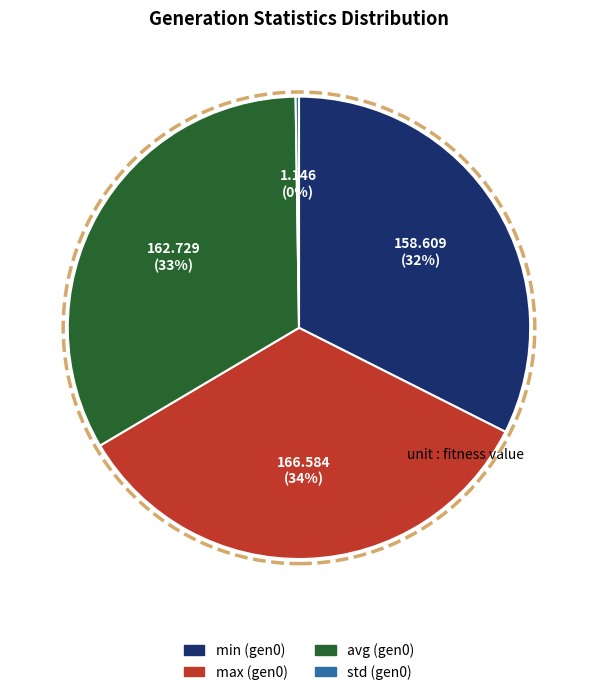

True or false: max (gen0) accounts for 34% of the total.

True